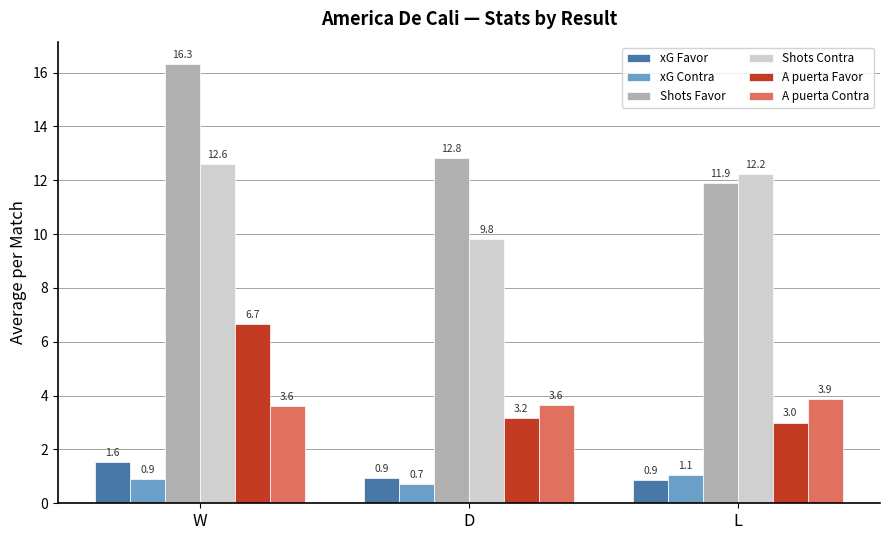

What is the sum of the xG Favor values at L and D?

1.8